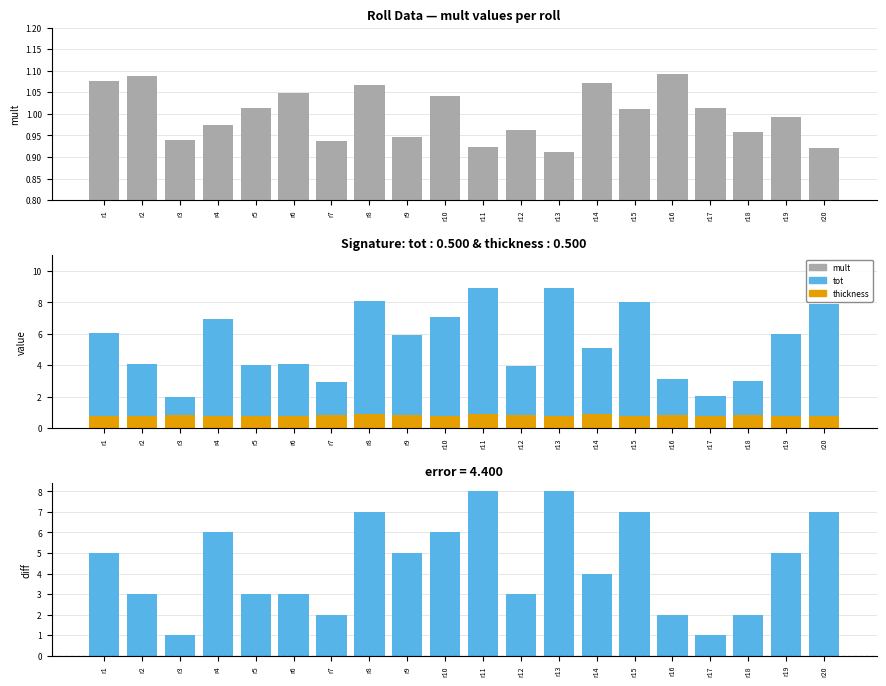

What is the difference between the maximum and second lowest values in the tot - mult series?

7.0